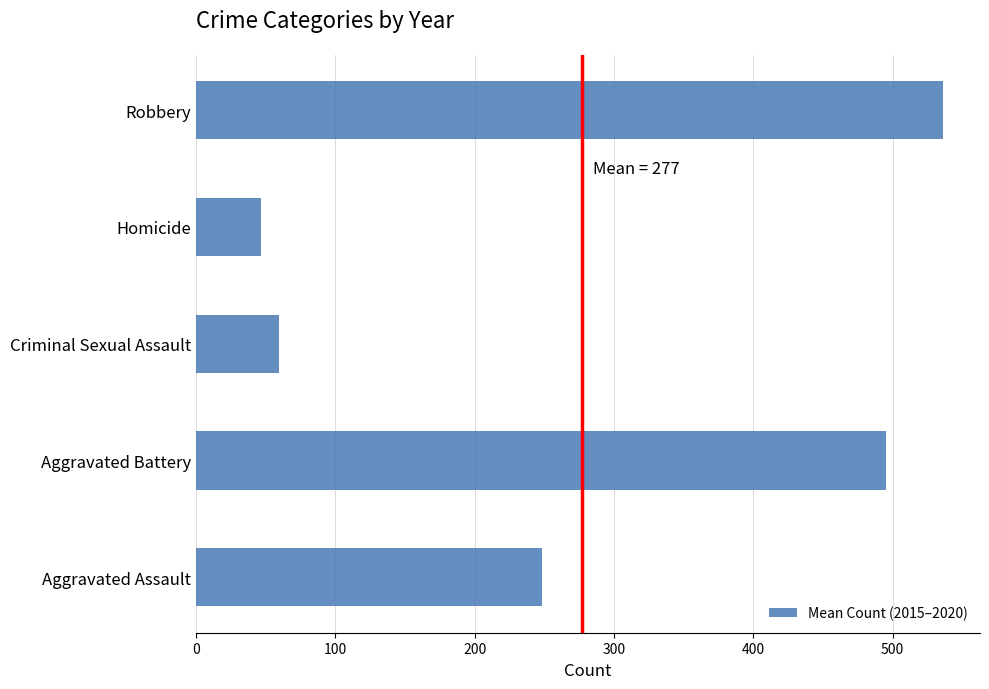

At which category does the chart reach its peak across all series?

Robbery